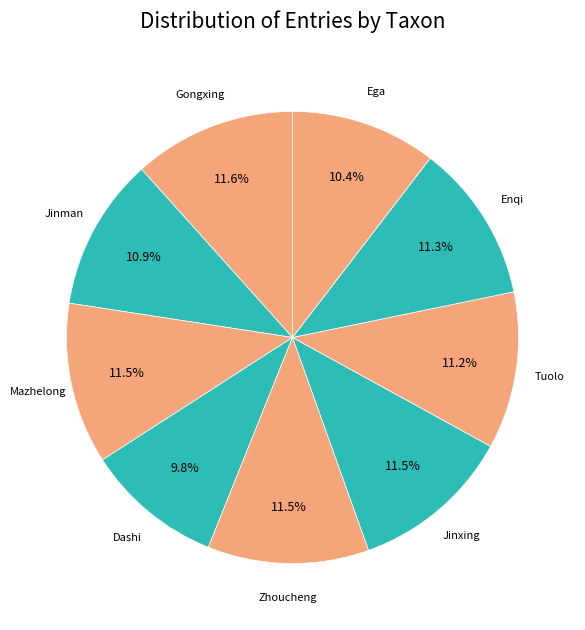

Which category has the smallest portion of the pie?

Dashi